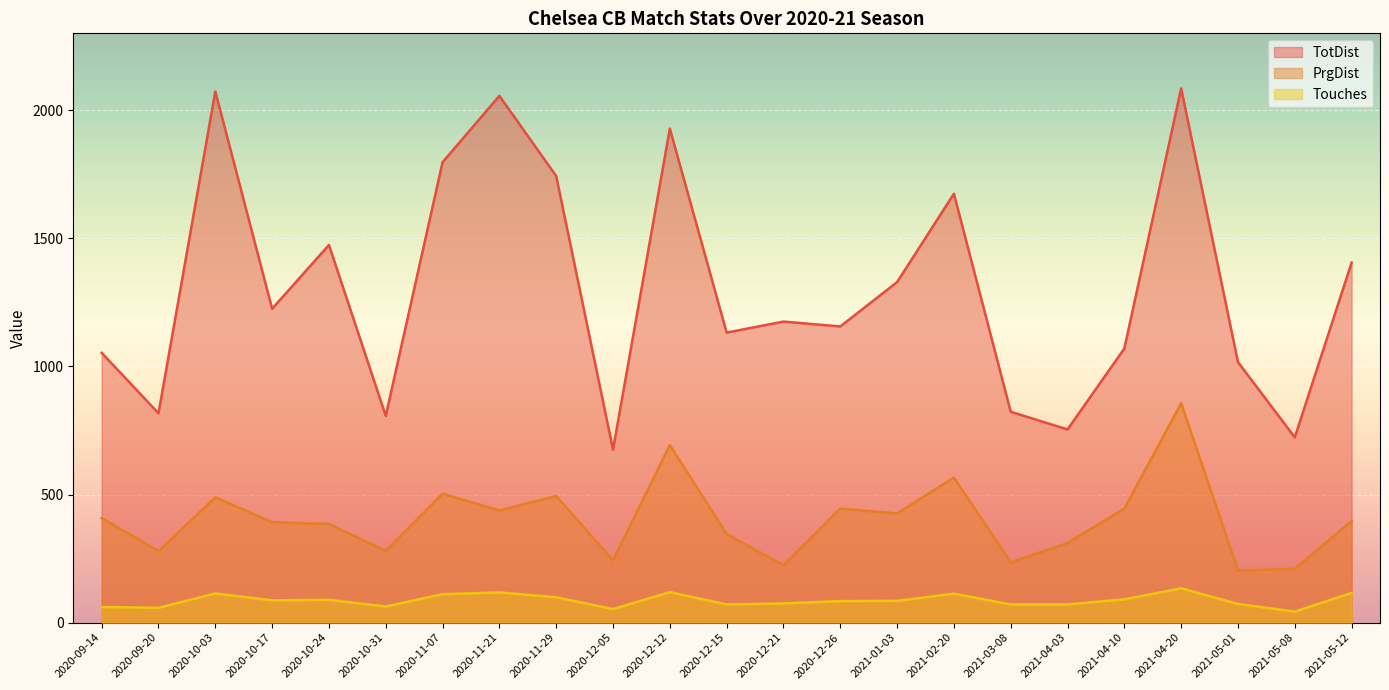

At which label does TotDist first exceed 1175?

2020-10-03